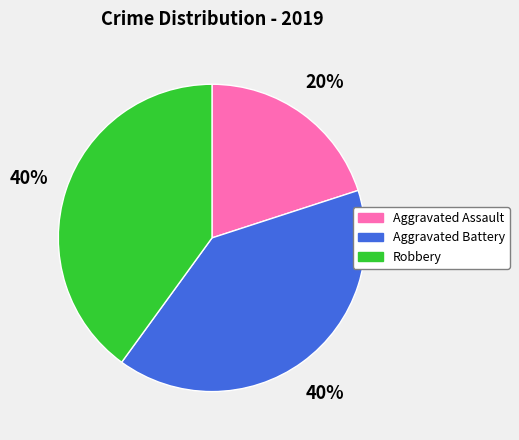

Approximately how many times larger is the value at Aggravated Assault compared to Robbery?

0.5